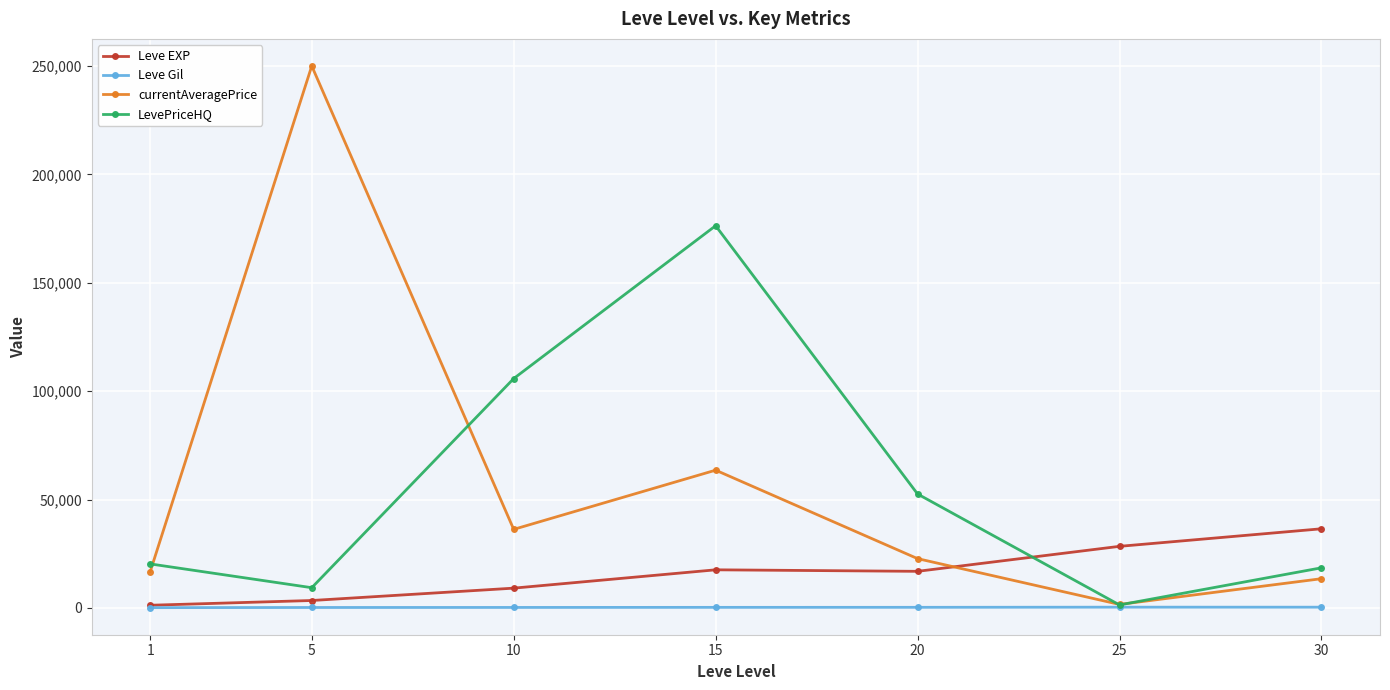

Is the value of currentAveragePrice at 25 greater than the value of LevePriceHQ at 15?

No